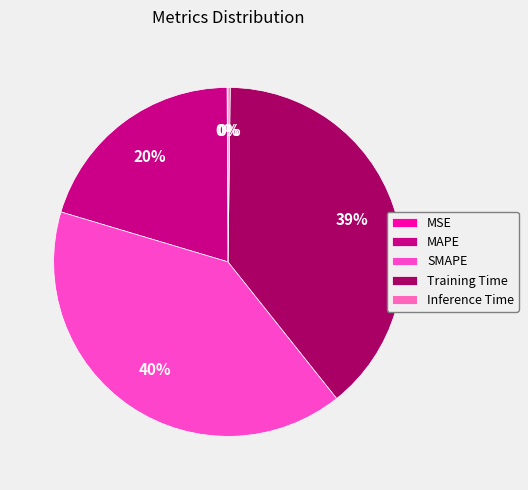

To the nearest percent, what is the difference between the SMAPE and MSE slice percentages?

40%